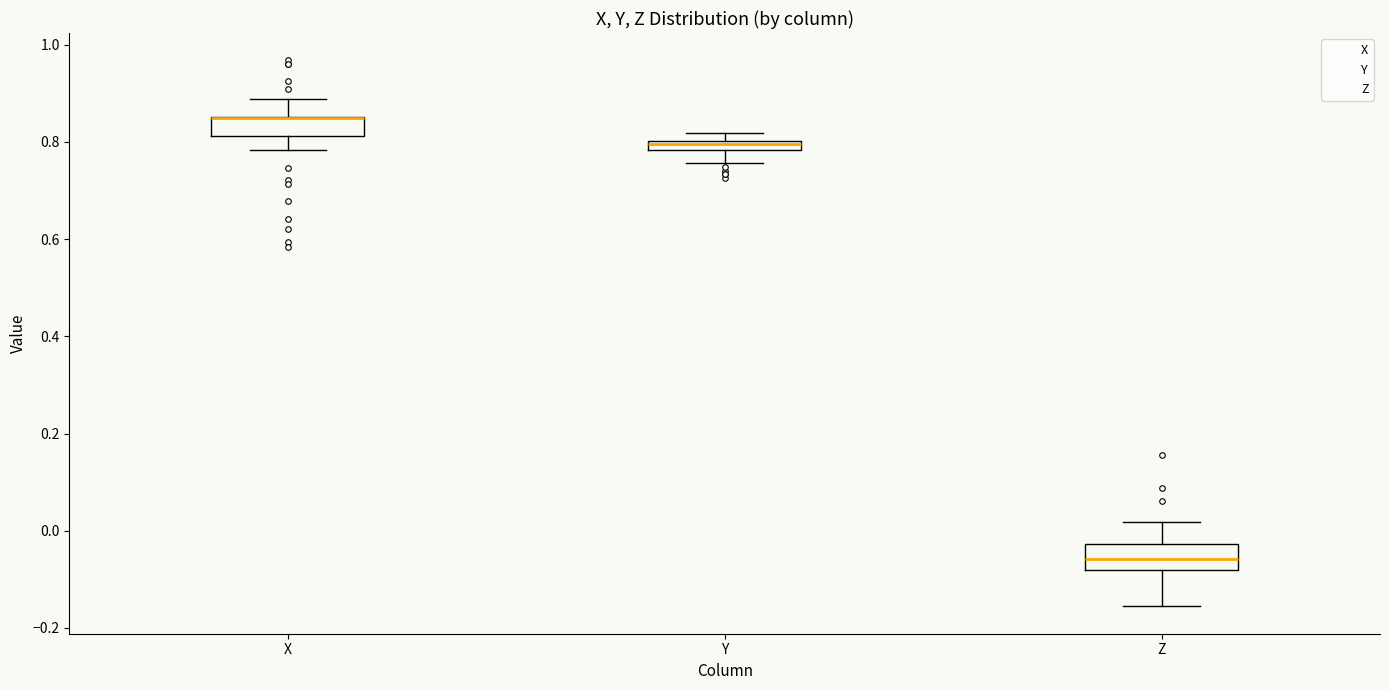

Where is the lower edge of the box for Y on the y-axis? The values are not printed on the chart, so give them approximately, as read against the axis.

0.78